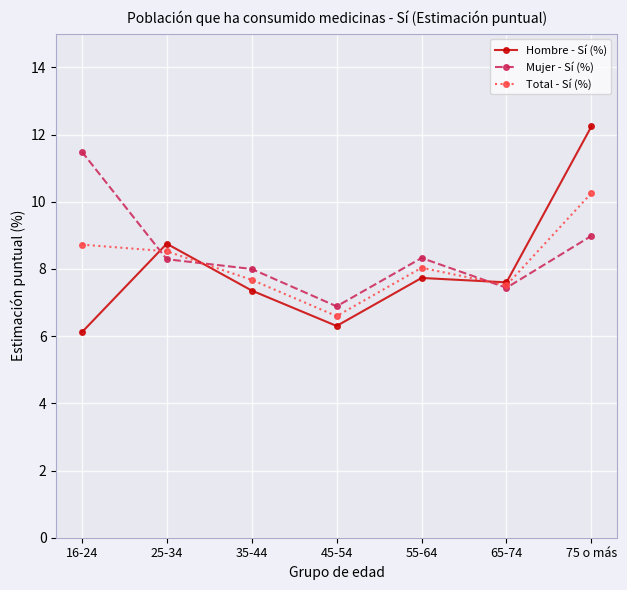

What is the lowest value of the Mujer - Sí (%) series?

6.9